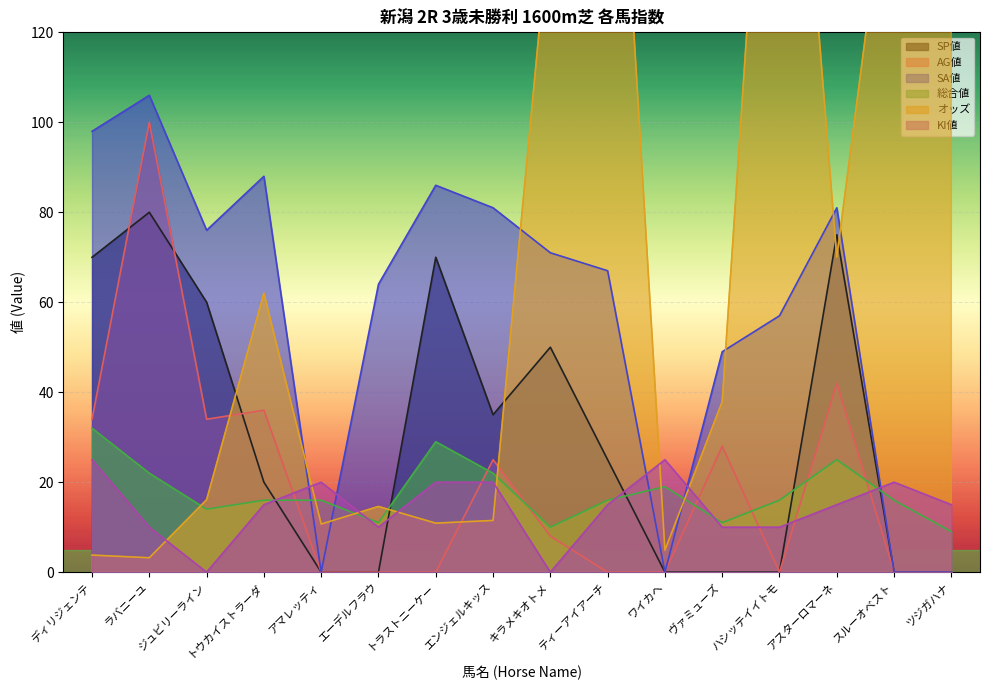

What is the label of the 9th point from the left?

キラメキオトメ